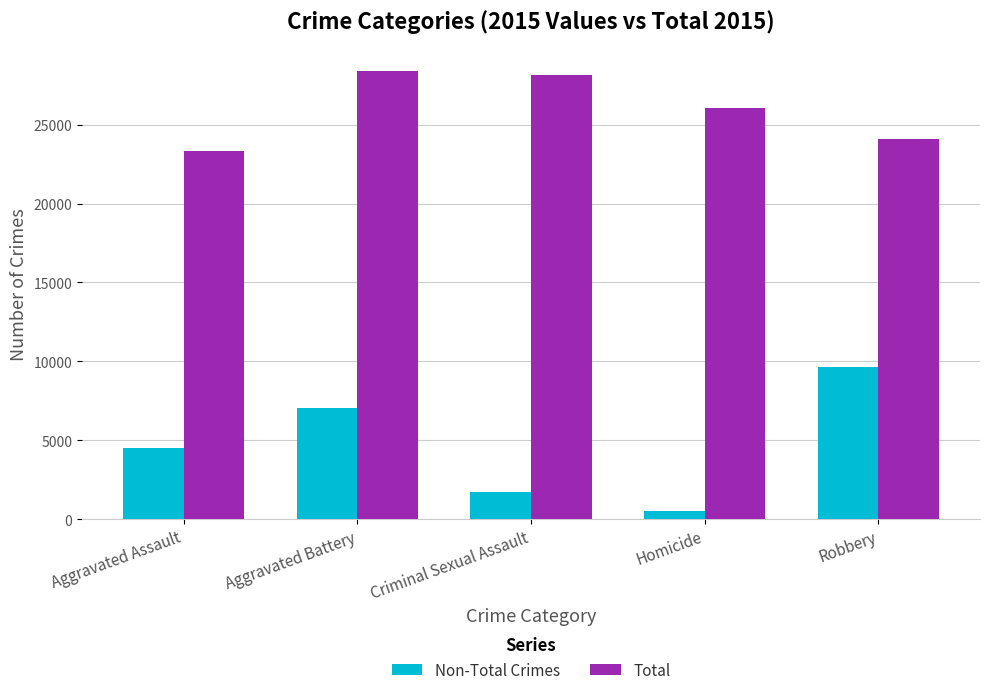

What is the approximate value of Non-Total Crimes at Homicide, to the nearest 100?

500